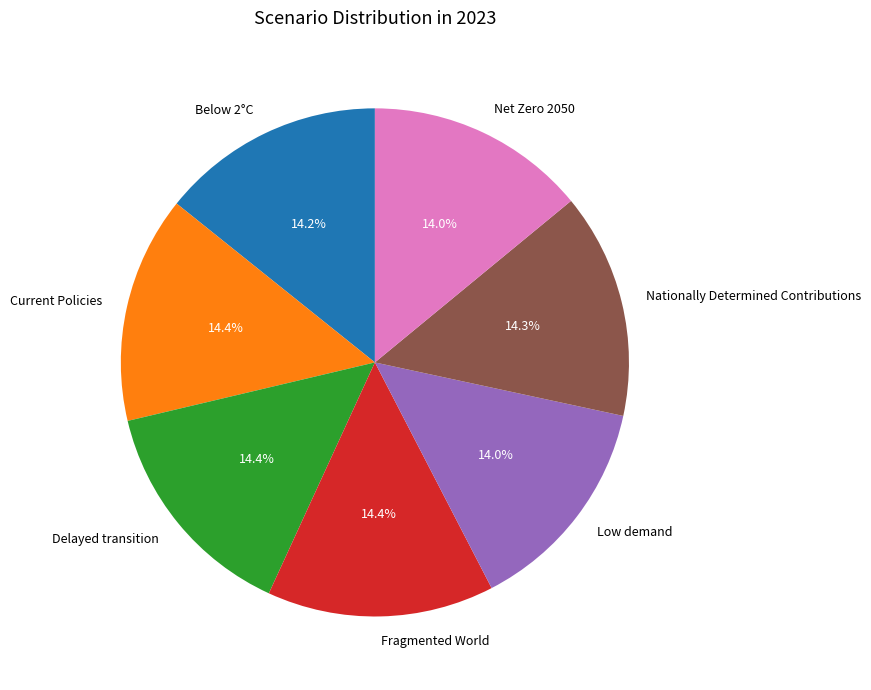

True or false: Low demand accounts for 14% of the total.

True